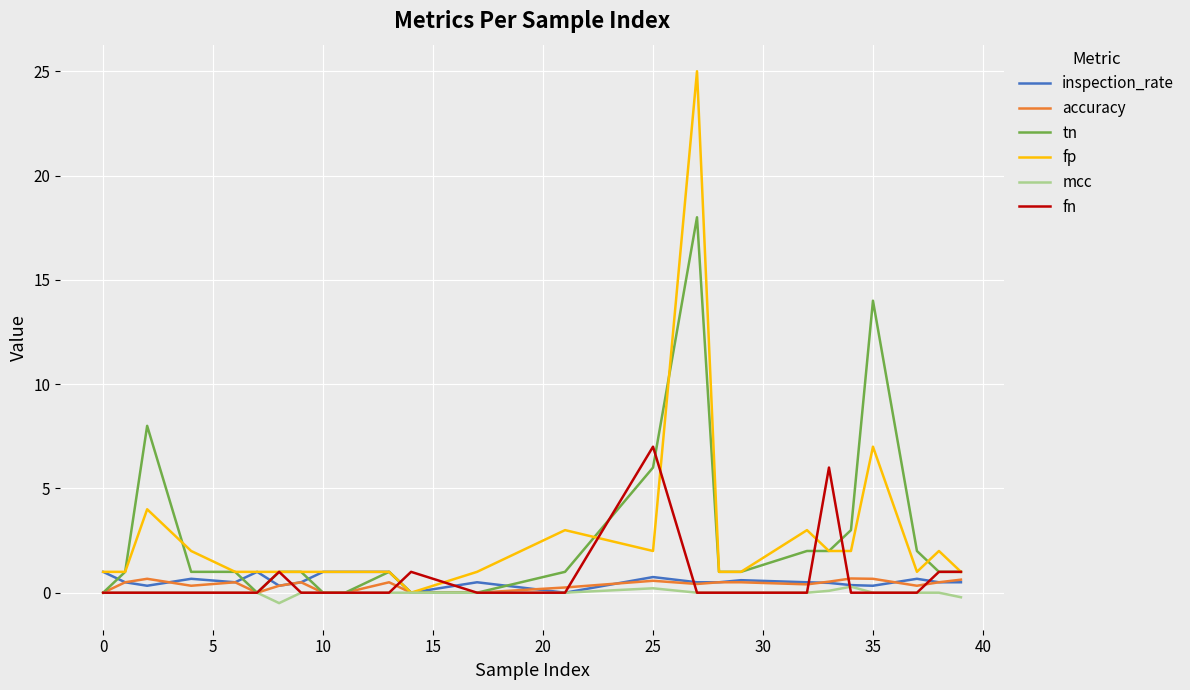

Which series has the widest spread of values?

fp